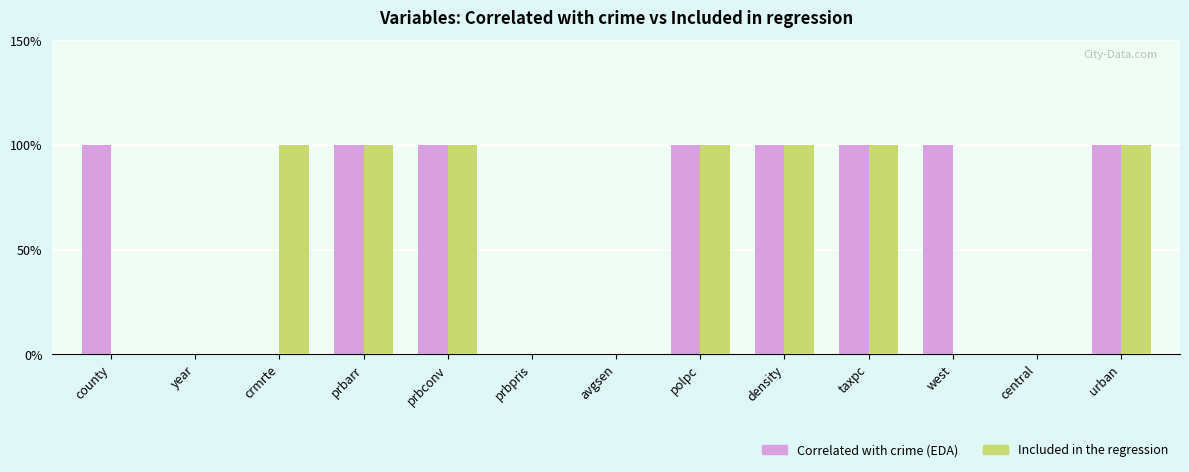

What is the sum of all Included in the regression values?

7